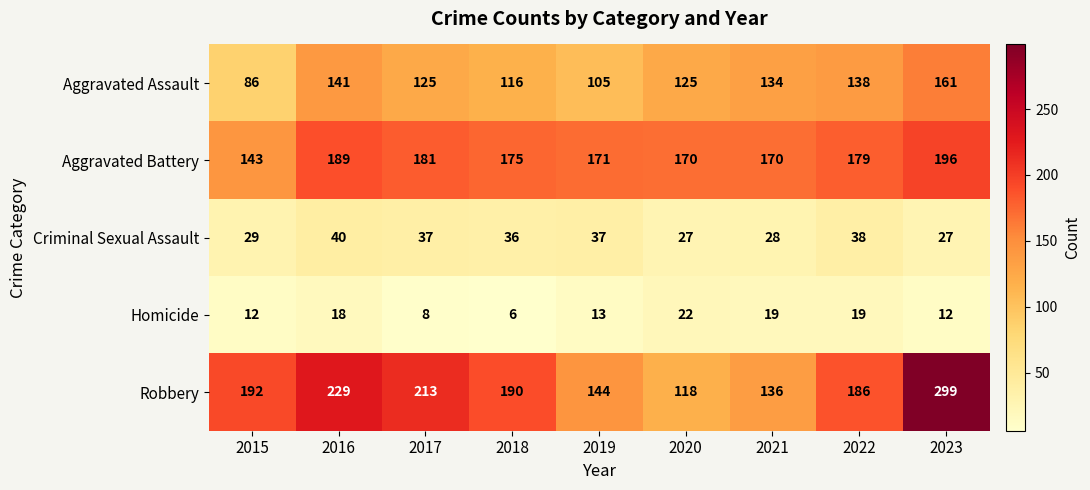

What is the greatest value displayed?

299